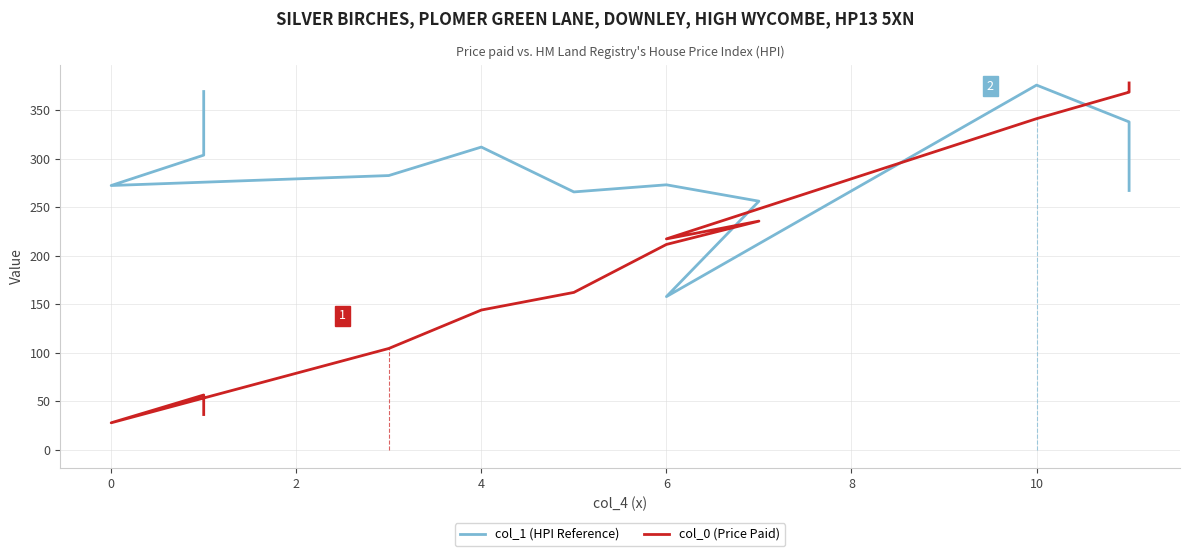

List the series in order of their overall mean, lowest first.

col_0 (Price Paid), col_1 (HPI Reference)